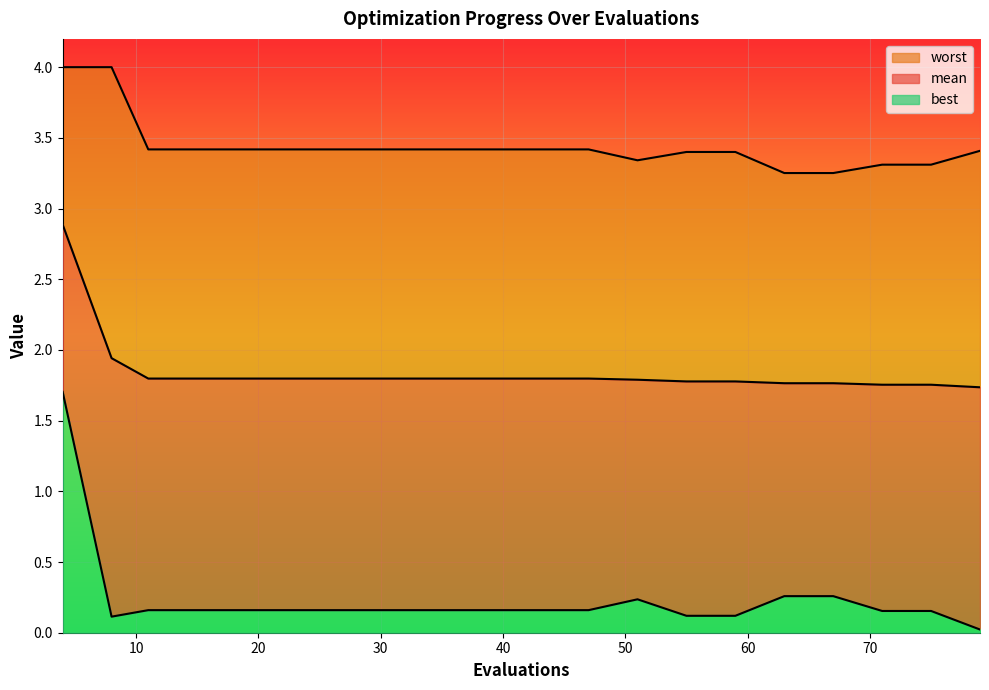

Where is the first local maximum for best?

51